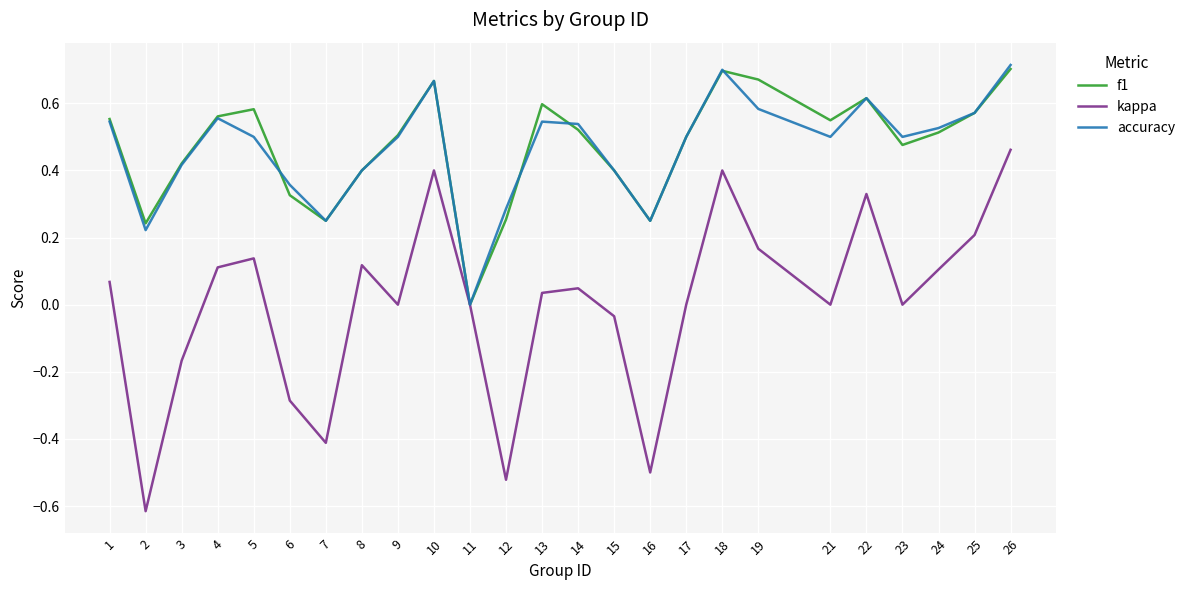

How many lines are shown in the chart?

3